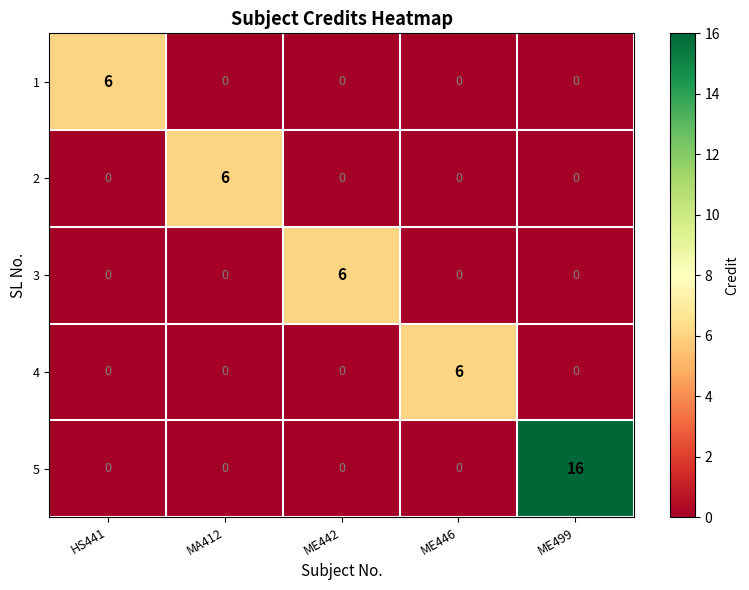

What is the spread (max minus min) of values at ME442?

6